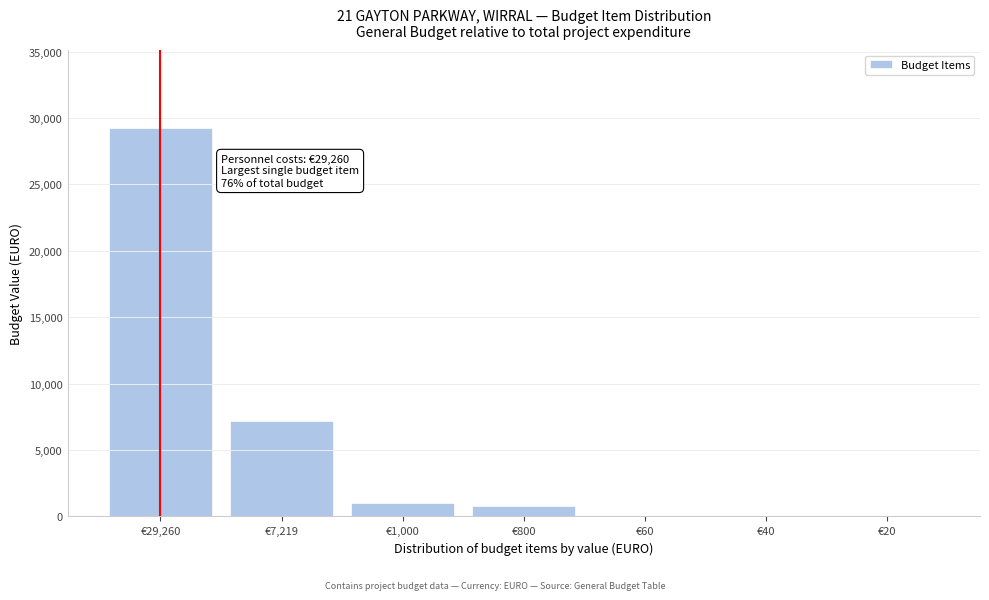

Which has a higher value, €1,000 or €29,260?

€29,260